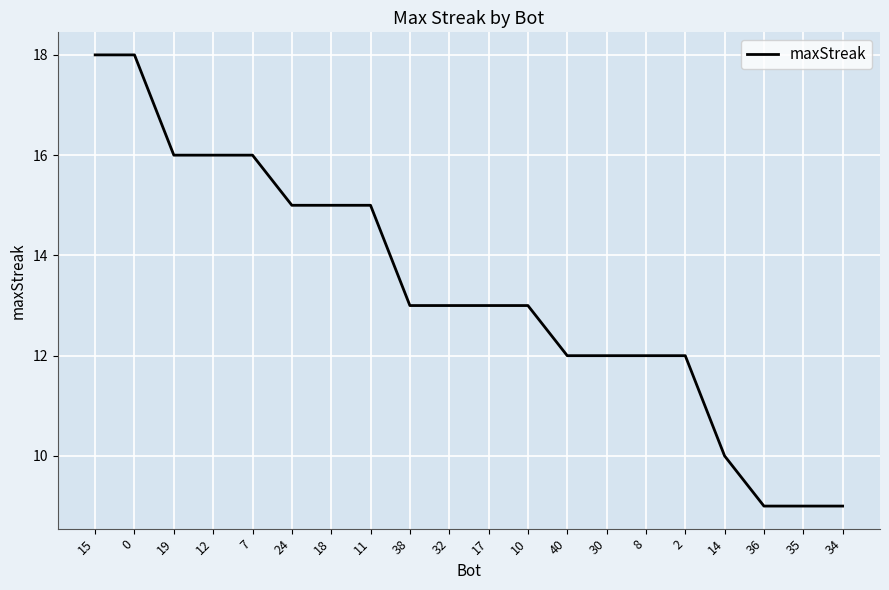

What position from the right is 7?

16